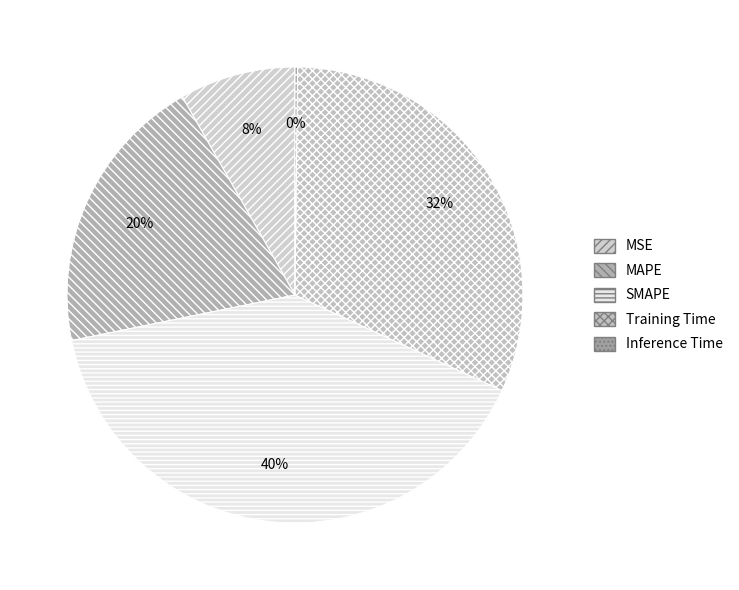

To the nearest percent, what portion does Training Time represent?

32%